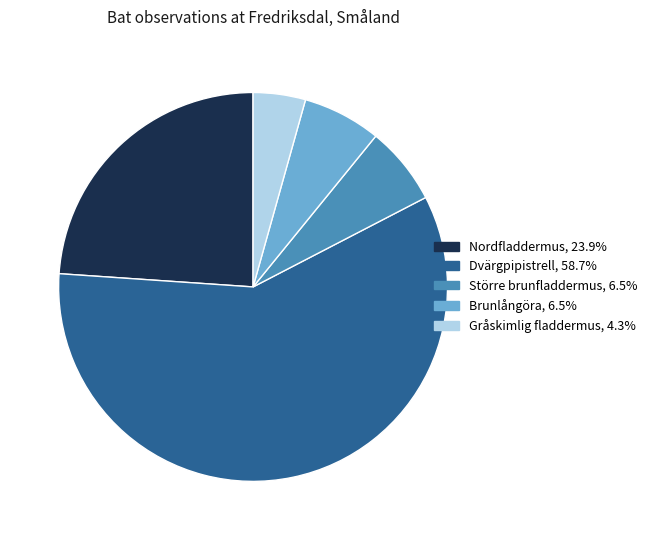

Is there a majority slice in this chart?

Yes